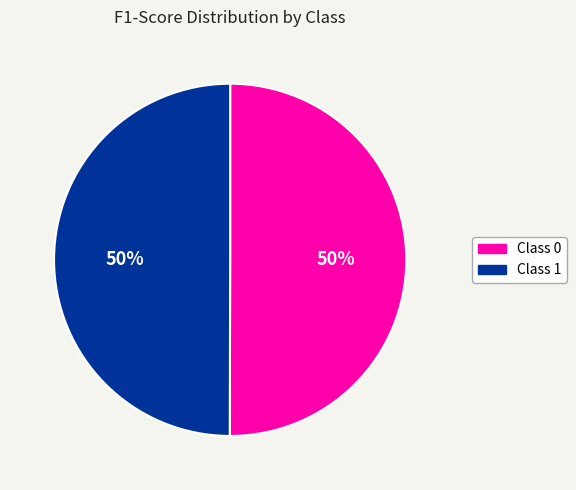

To the nearest percent, what is the average slice percentage?

50%